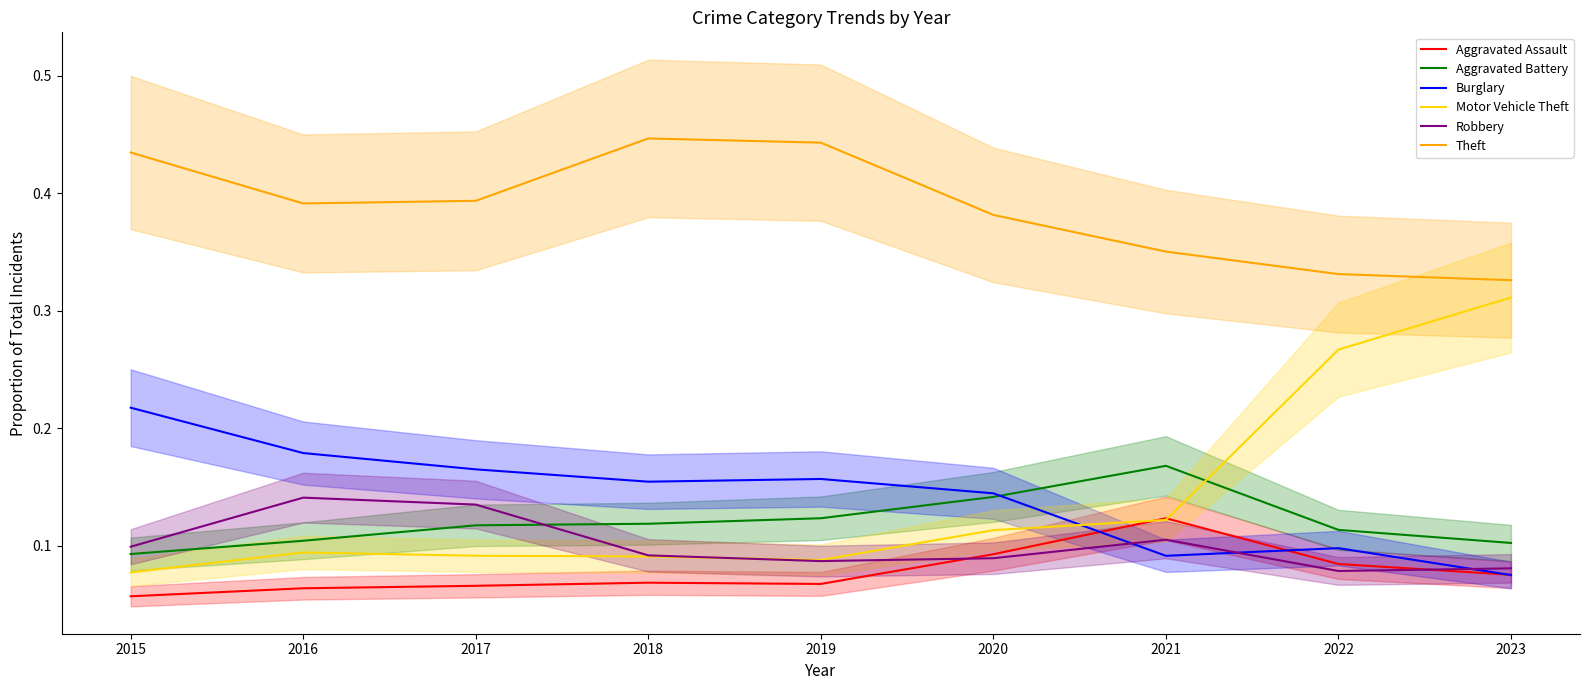

Reading left to right, list all the values displayed in this chart.

Aggravated Assault: 2015=0.1	2016=0.1	2017=0.1	2018=0.1	2019=0.1	2020=0.1	2021=0.1	2022=0.1	2023=0.1
Aggravated Battery: 2015=0.1	2016=0.1	2017=0.1	2018=0.1	2019=0.1	2020=0.1	2021=0.2	2022=0.1	2023=0.1
Burglary: 2015=0.2	2016=0.2	2017=0.2	2018=0.2	2019=0.2	2020=0.1	2021=0.1	2022=0.1	2023=0.1
Motor Vehicle Theft: 2015=0.1	2016=0.1	2017=0.1	2018=0.1	2019=0.1	2020=0.1	2021=0.1	2022=0.3	2023=0.3
Robbery: 2015=0.1	2016=0.1	2017=0.1	2018=0.1	2019=0.1	2020=0.1	2021=0.1	2022=0.1	2023=0.1
Theft: 2015=0.4	2016=0.4	2017=0.4	2018=0.4	2019=0.4	2020=0.4	2021=0.4	2022=0.3	2023=0.3